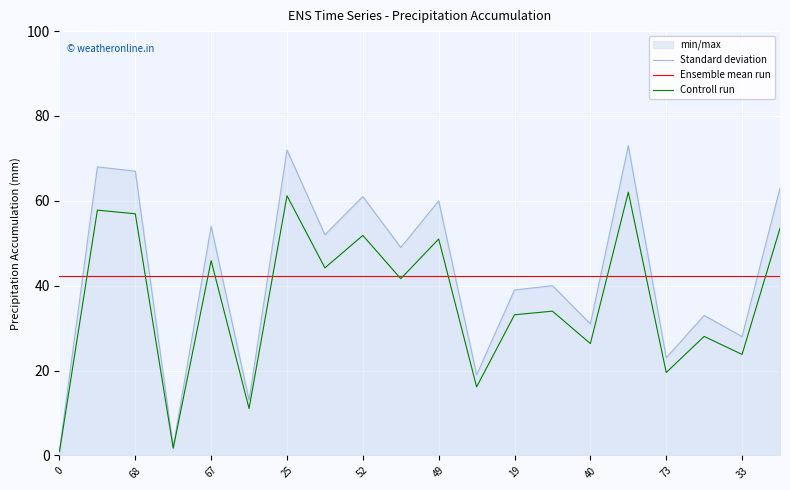

True or false: Ensemble mean run has more than 0 interior local peaks.

False